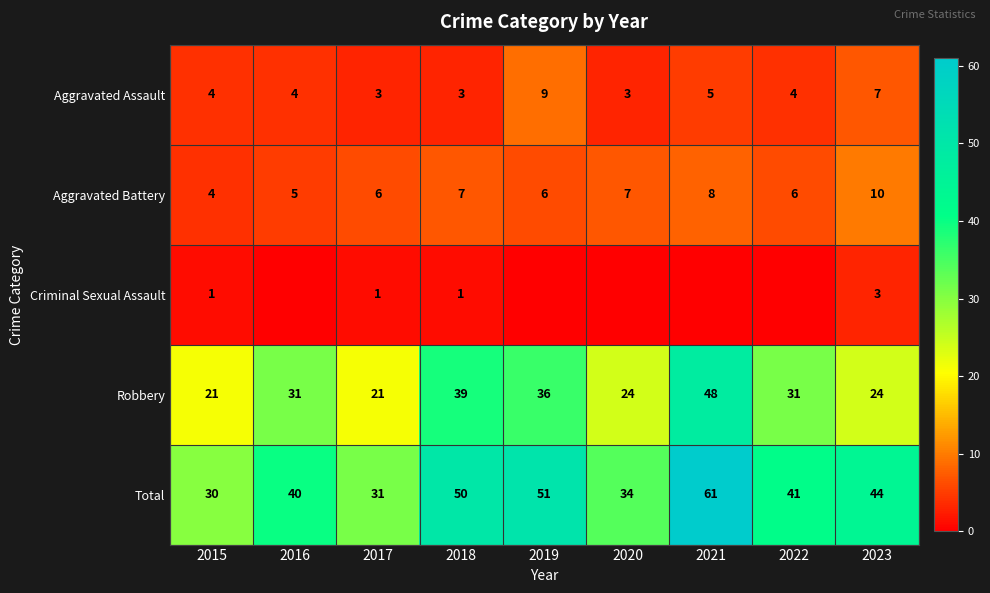

What is the sum of the Aggravated Assault values at 2017 and 2018?

6